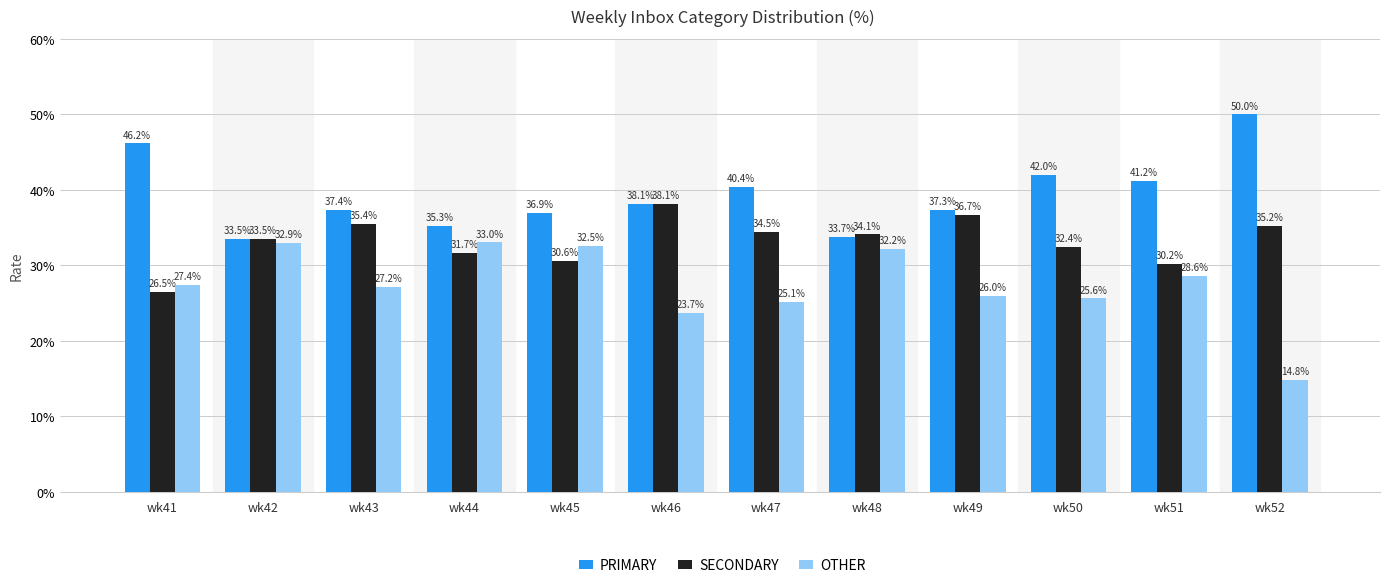

At how many categories does at least one series exceed 41?

4